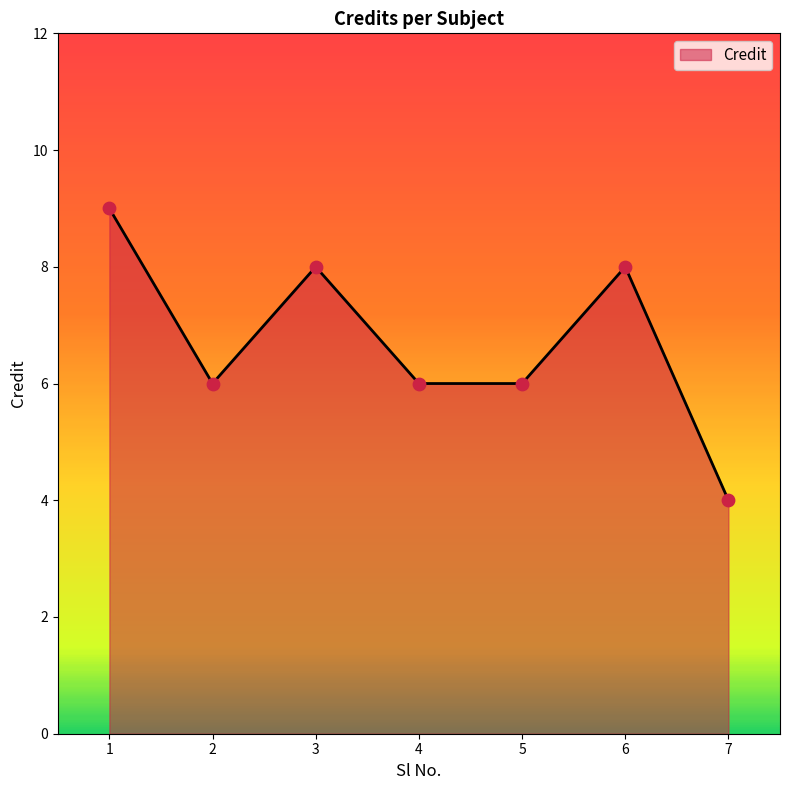

What is the ratio of the value at 2 to the value at 1?

0.7